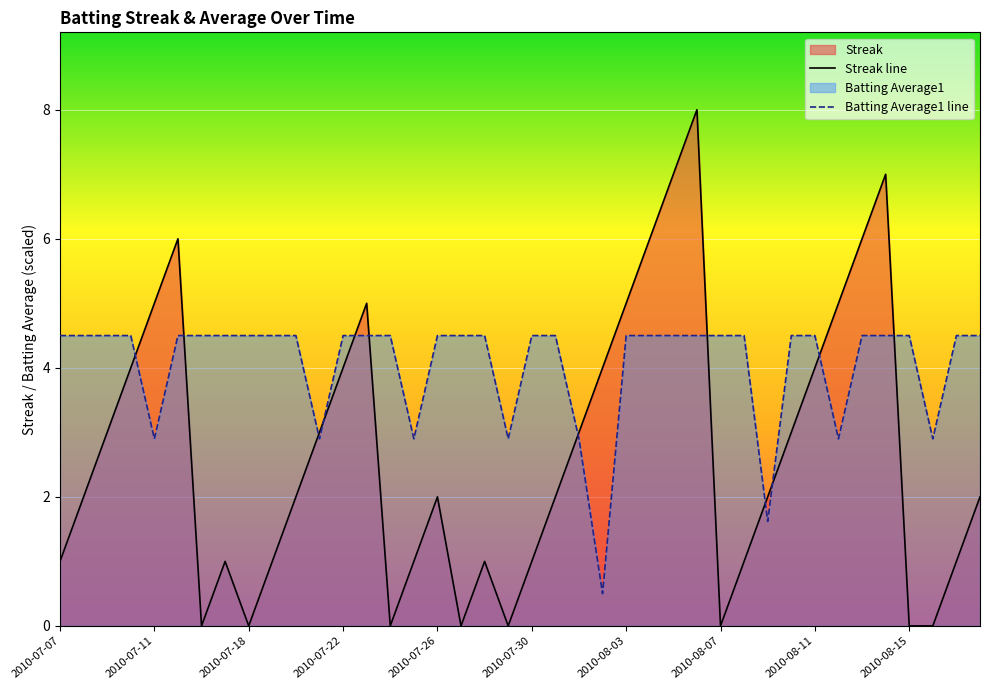

How many values in Streak line are above zero?

32